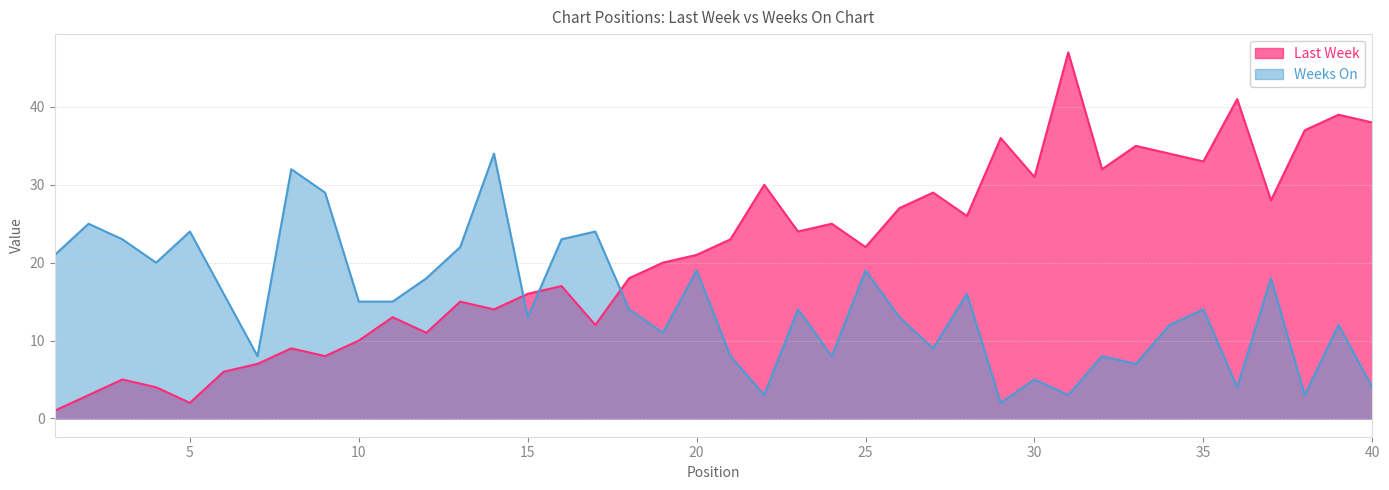

At 7, list the series in order from smallest to largest.

Last Week, Weeks On